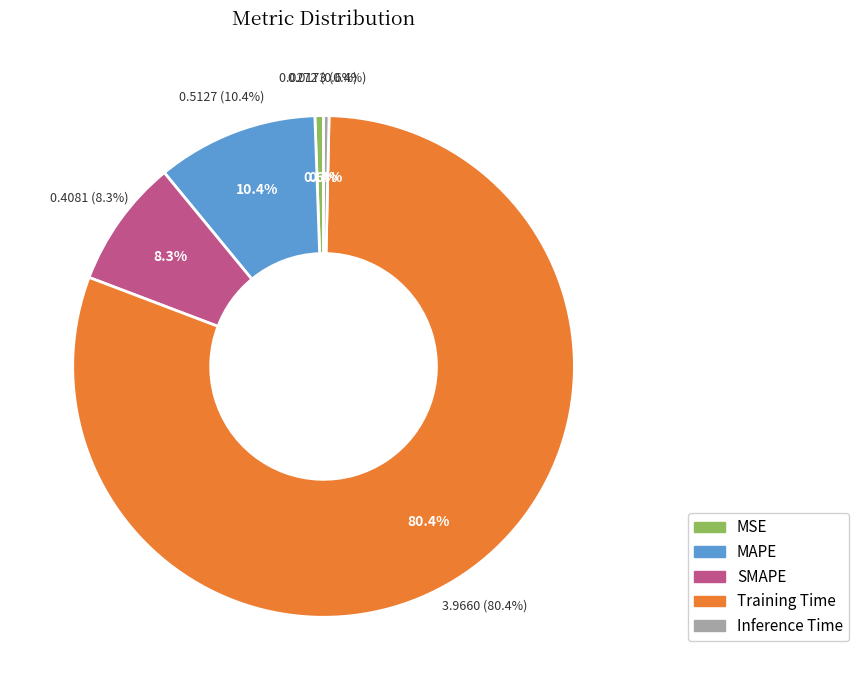

To the nearest percent, what is the average slice percentage?

20%